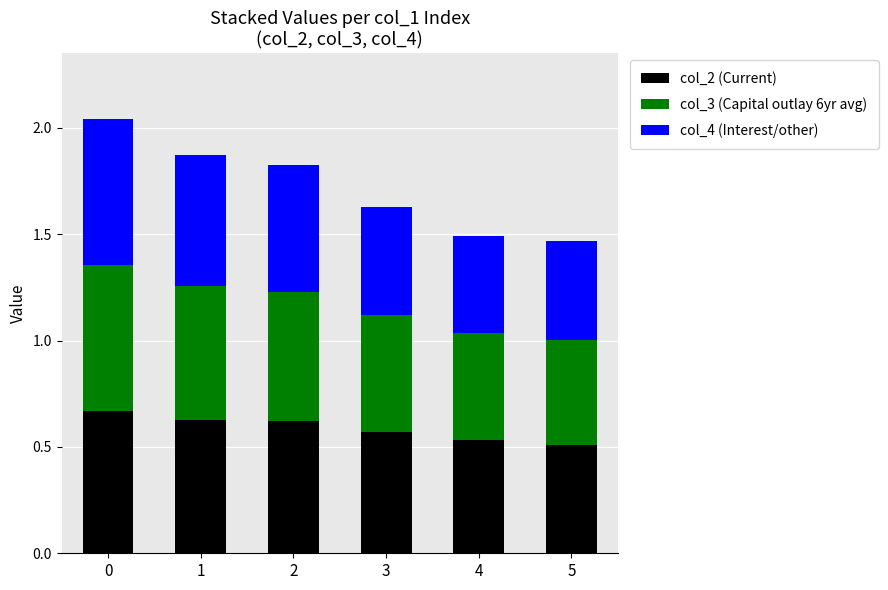

How many bars are there in total?

6